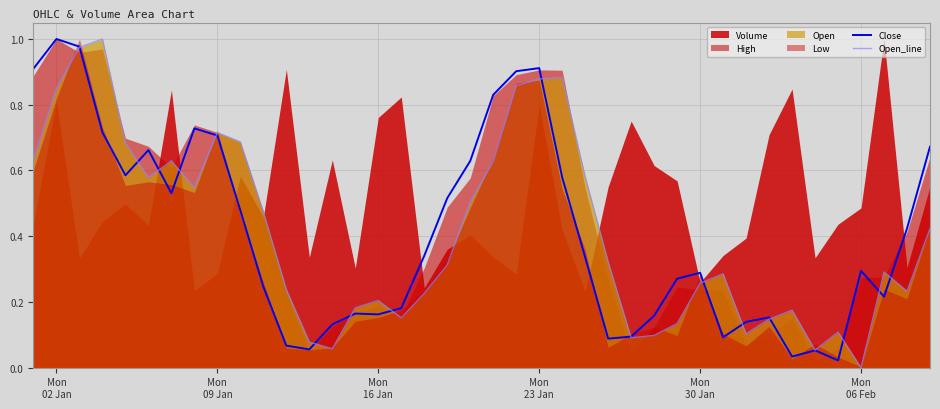

Is it true that Close equals 0.2 at Mon 16 Jan?

True